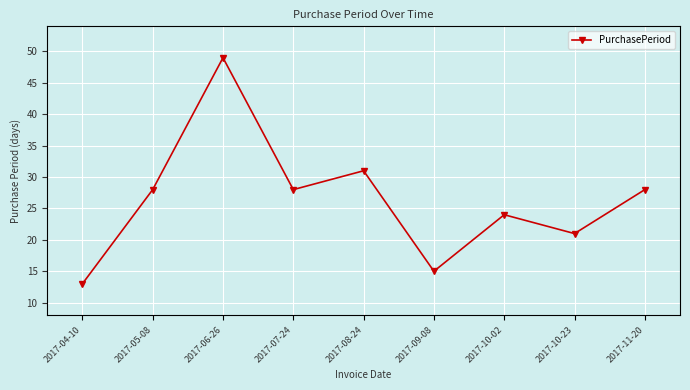

What is the average value?

26